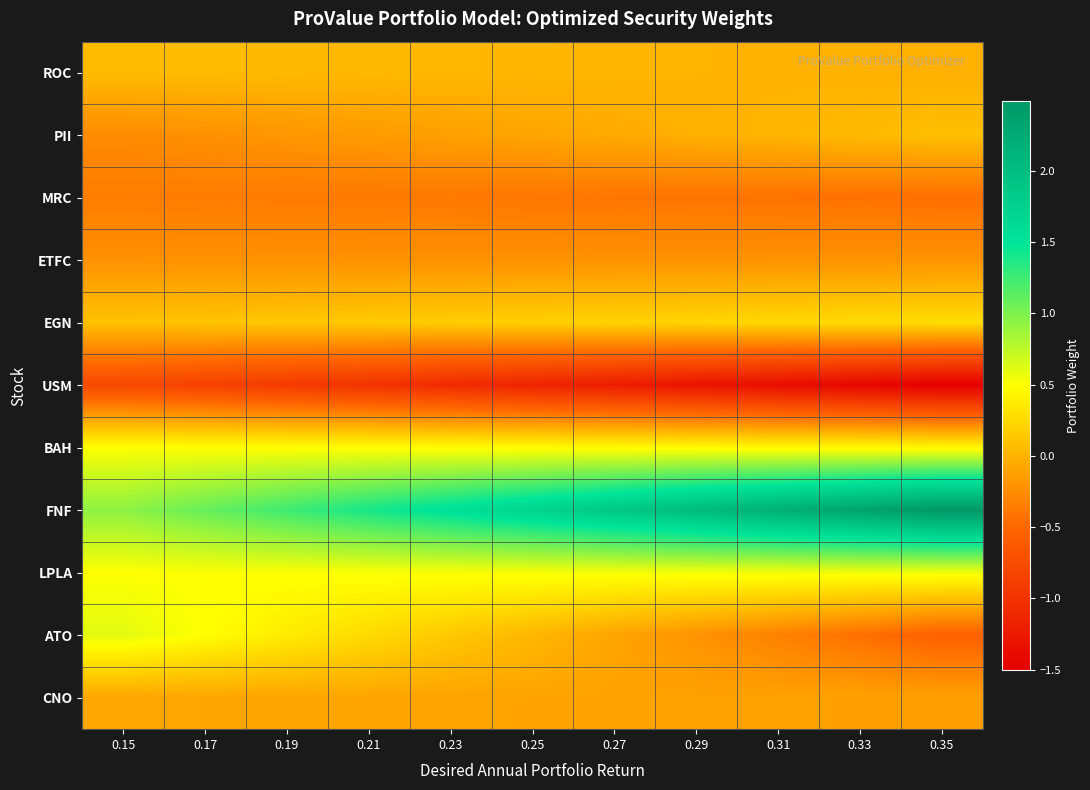

Which series has the largest range (max minus min)?

FNF